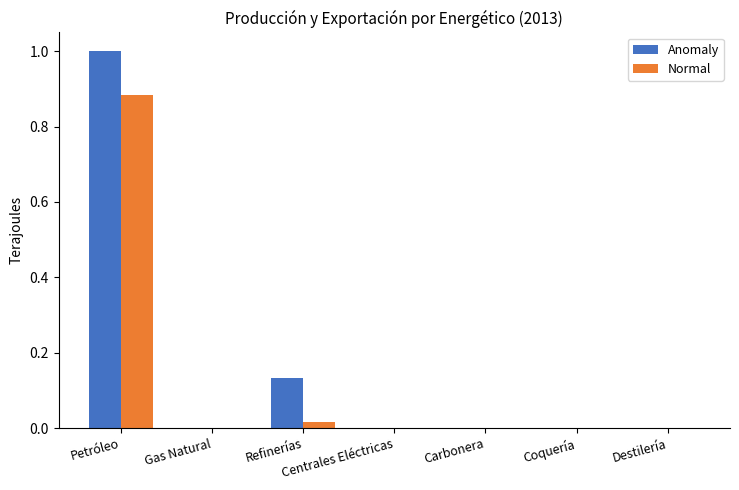

Which category has the highest value in the Anomaly series?

Petróleo